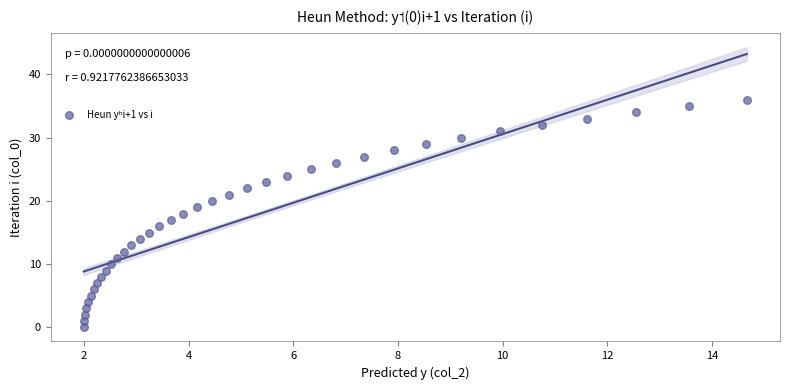

What is the range of Y values (max minus min)?

36